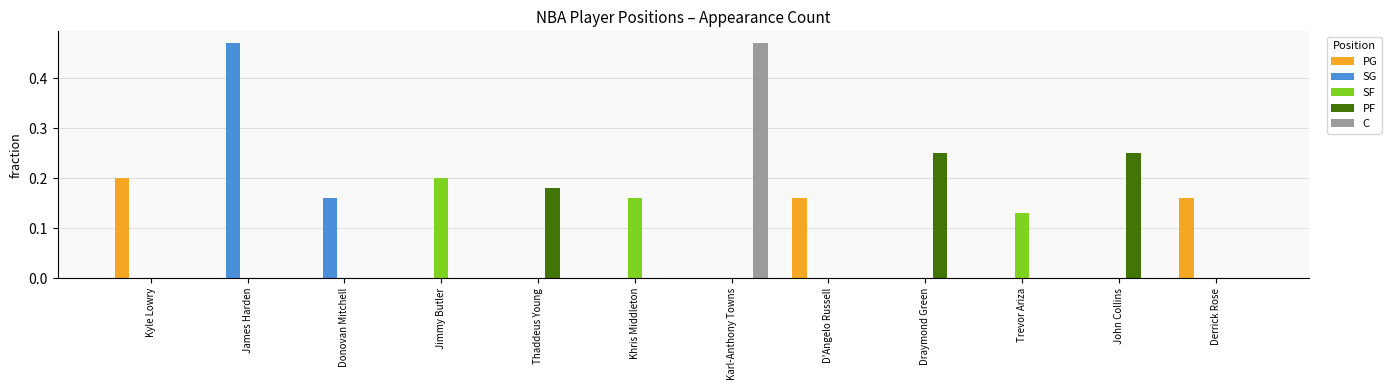

Between Karl-Anthony Towns and Trevor Ariza, which series saw the biggest shift?

C